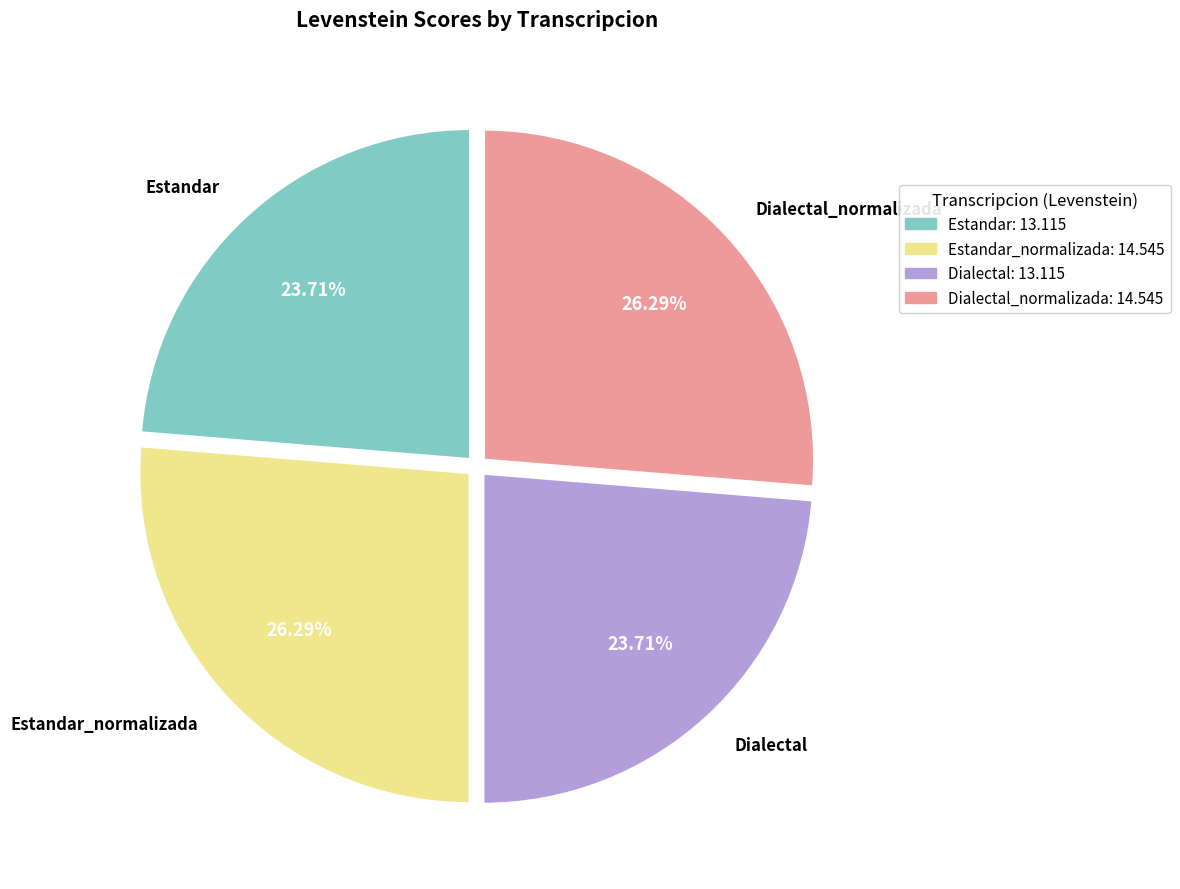

What is the total percentage of Dialectal and Estandar?

47.4%